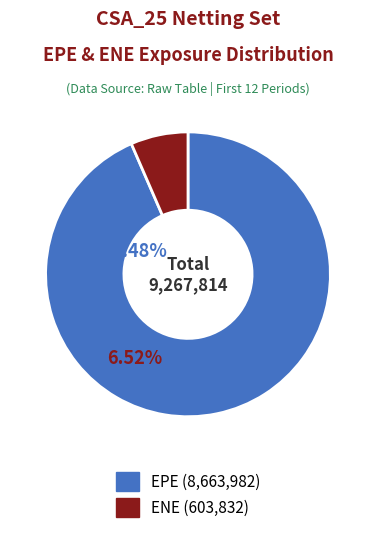

Does any single category account for the majority?

Yes